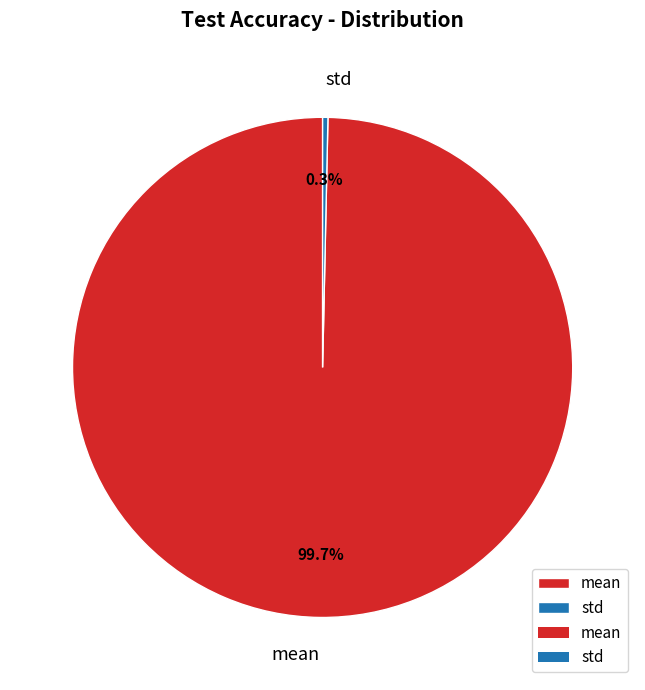

Is mean the majority of the pie?

Yes